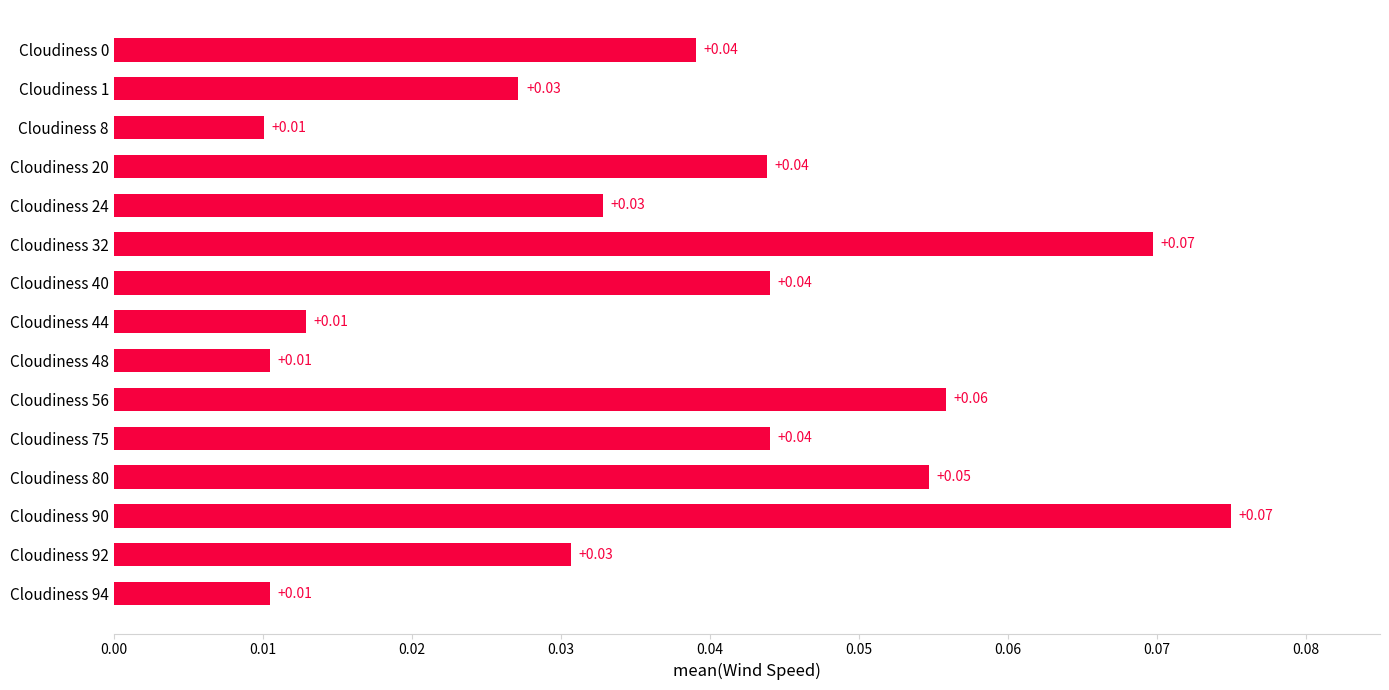

Does the chart contain stacked bars?

No